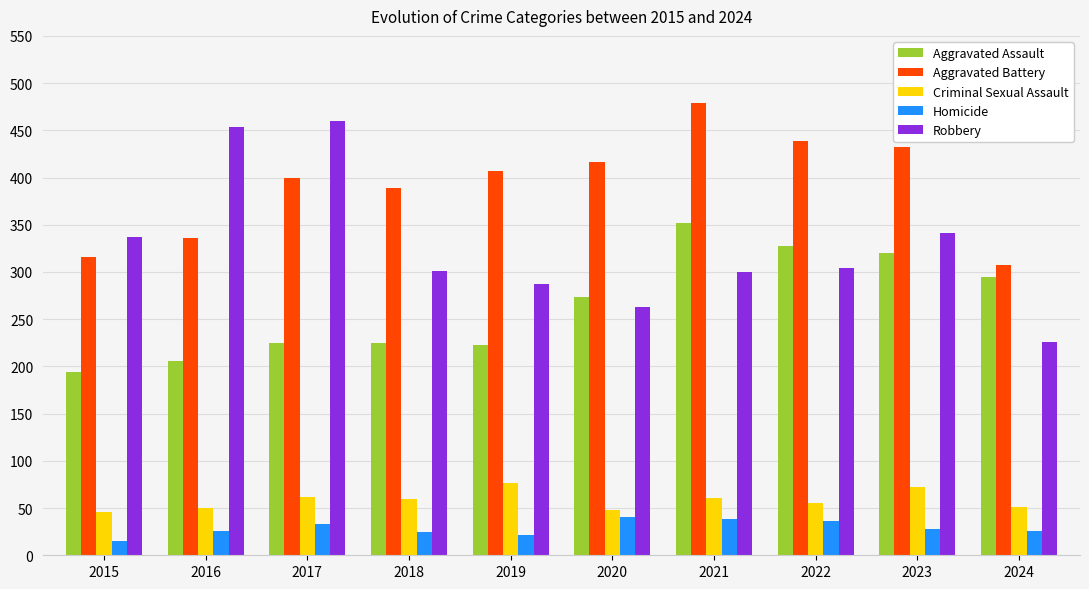

What is the average value of the Criminal Sexual Assault series?

58